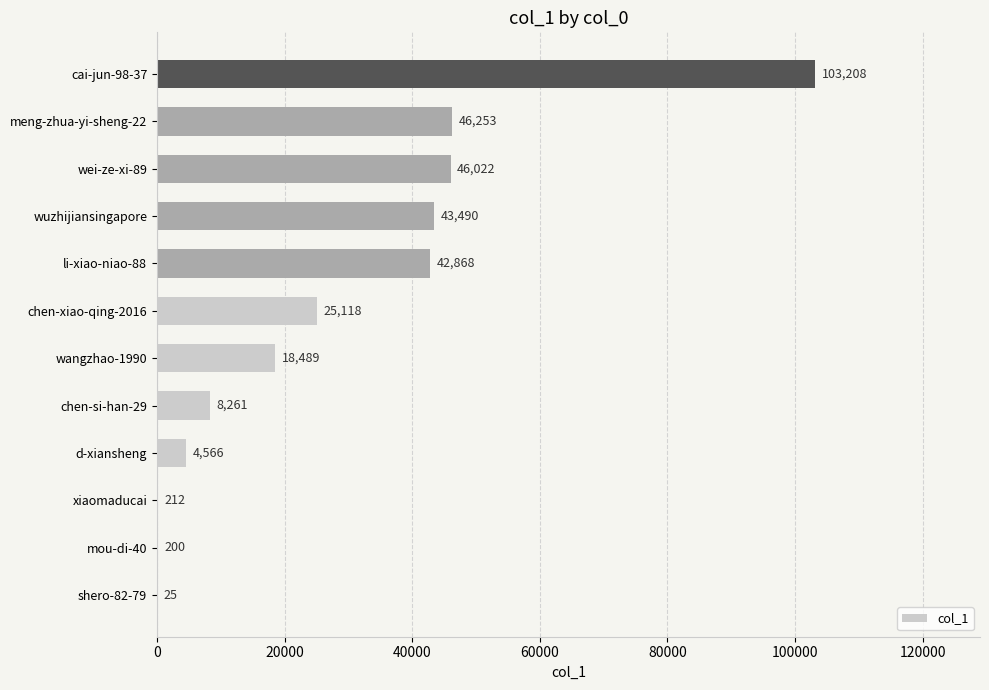

At which label is the value closest to 51616?

meng-zhua-yi-sheng-22